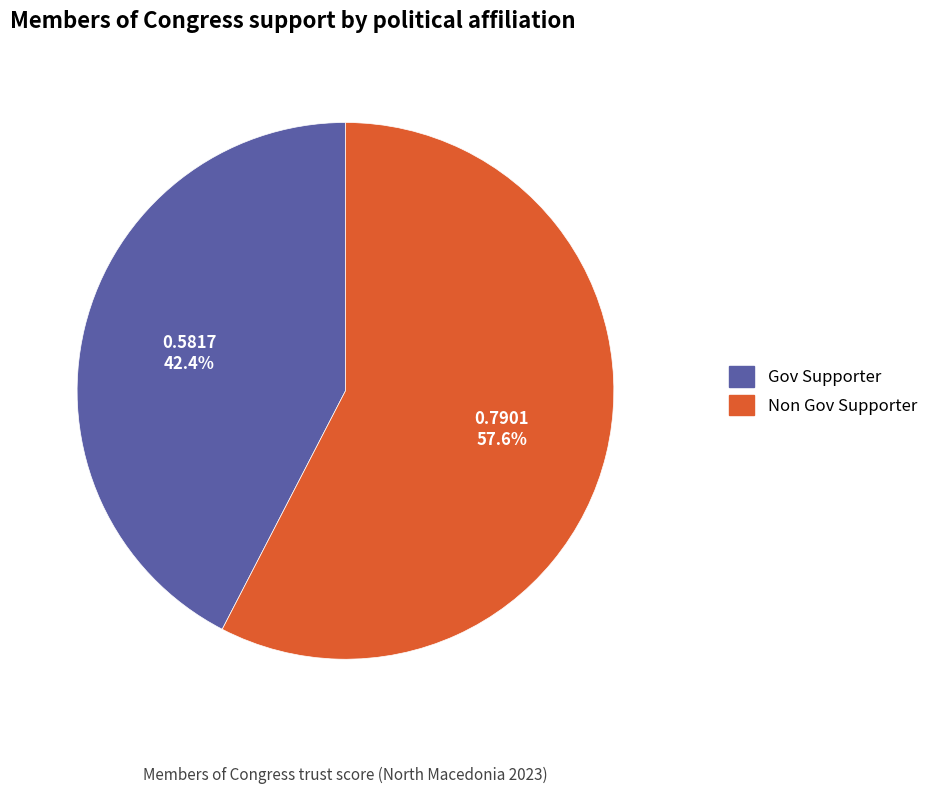

Rank the categories by value from highest to lowest.

Non Gov Supporter, Gov Supporter